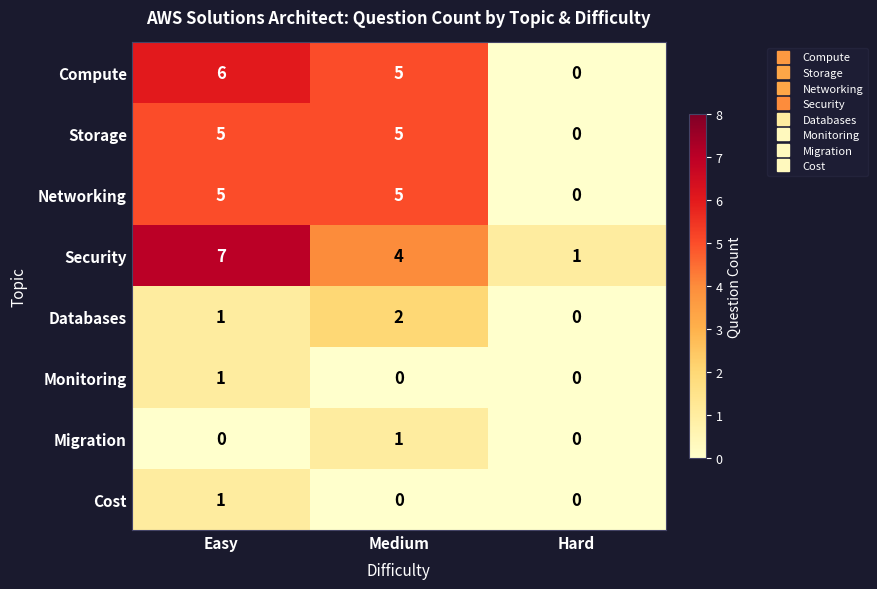

Reading left to right, list all the values displayed in this chart.

Compute: Easy=6	Medium=5	Hard=0
Storage: Easy=5	Medium=5	Hard=0
Networking: Easy=5	Medium=5	Hard=0
Security: Easy=7	Medium=4	Hard=1
Databases: Easy=1	Medium=2	Hard=0
Monitoring: Easy=1	Medium=0	Hard=0
Migration: Easy=0	Medium=1	Hard=0
Cost: Easy=1	Medium=0	Hard=0